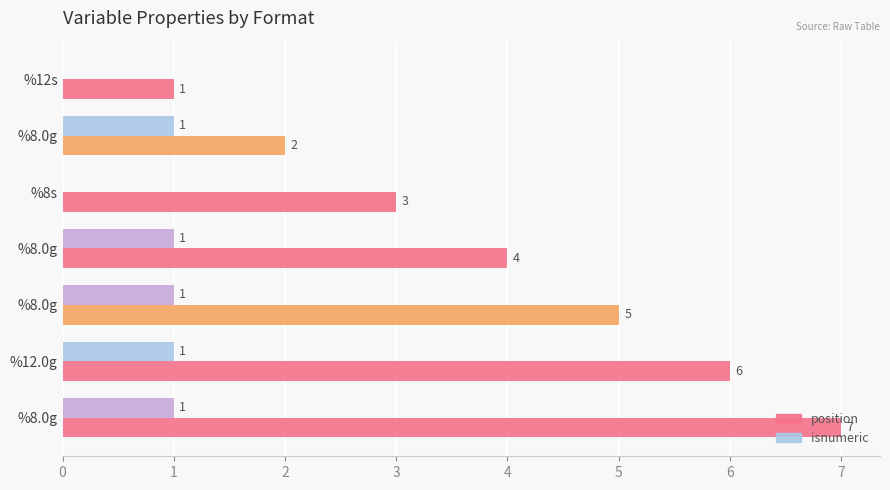

How many series are shown in this chart?

2